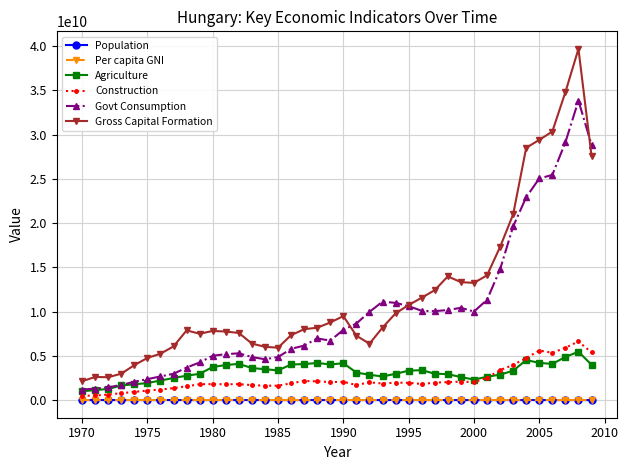

Which series has the widest spread of values?

Gross Capital Formation